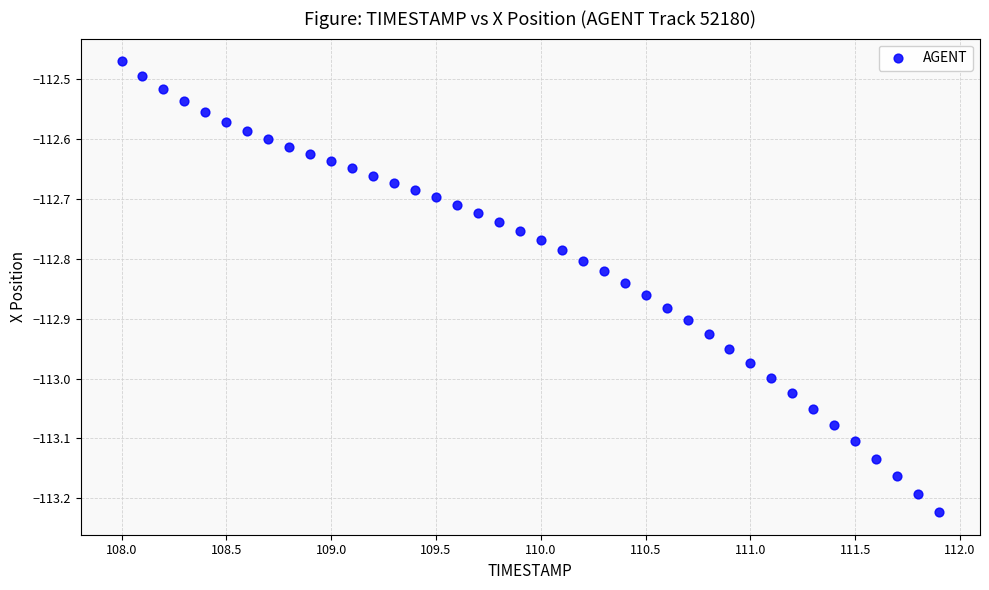

What is the range of X values (max minus min)?

3.9